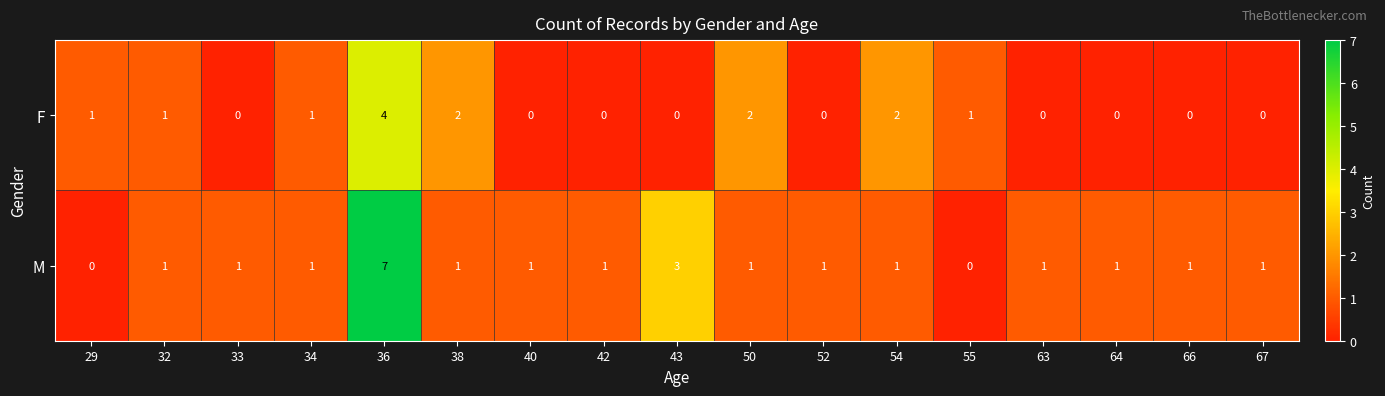

Which series has the largest range (max minus min)?

M